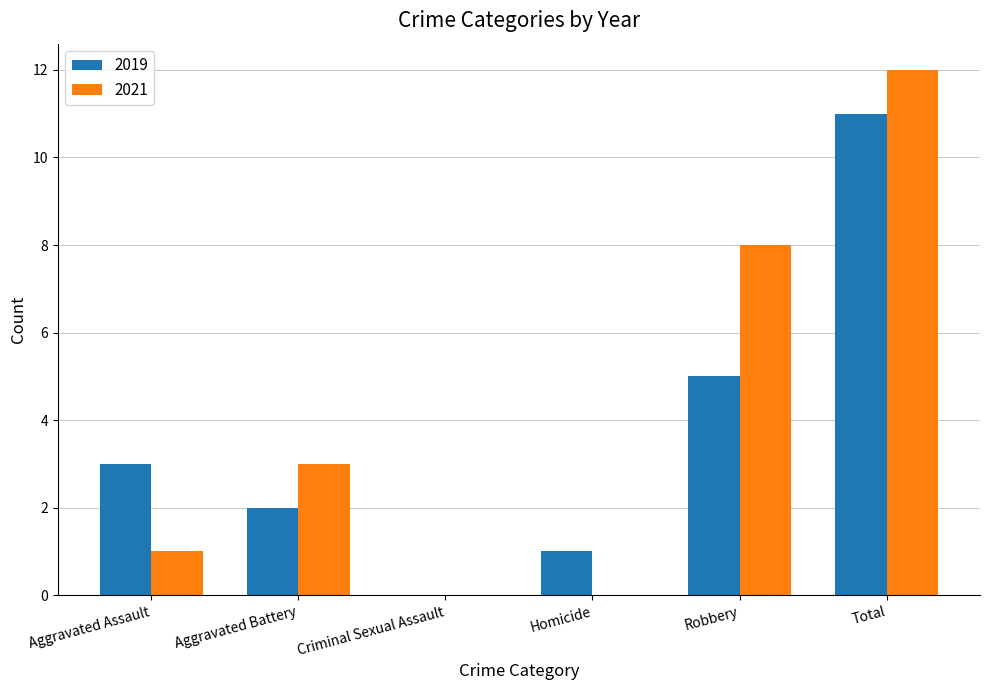

Which series has the largest total across all categories?

2021